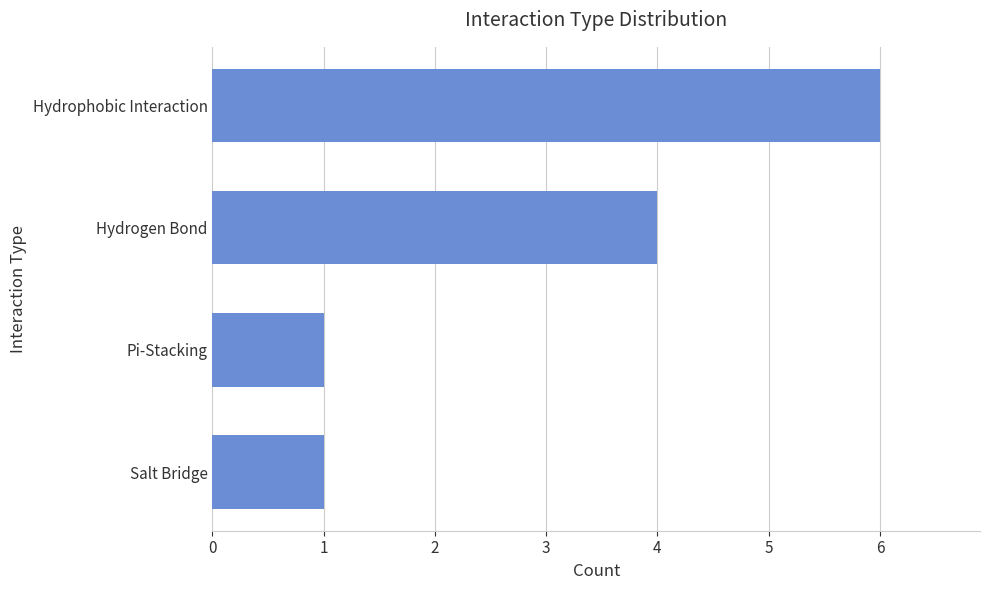

Which label corresponds to the largest value in the chart?

Hydrophobic Interaction